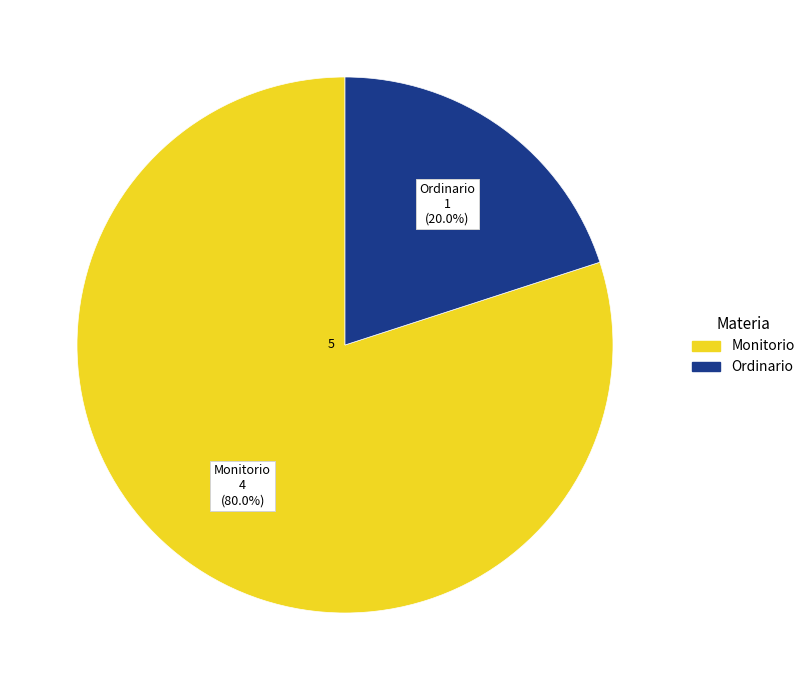

How many segments does this pie chart have?

2